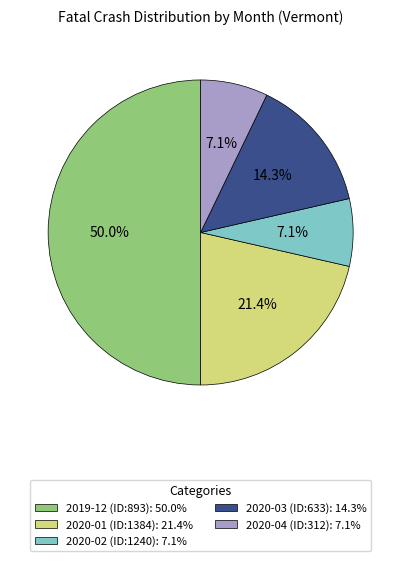

To the nearest percent, what portion does 2019-12 (ID:893) represent?

50%